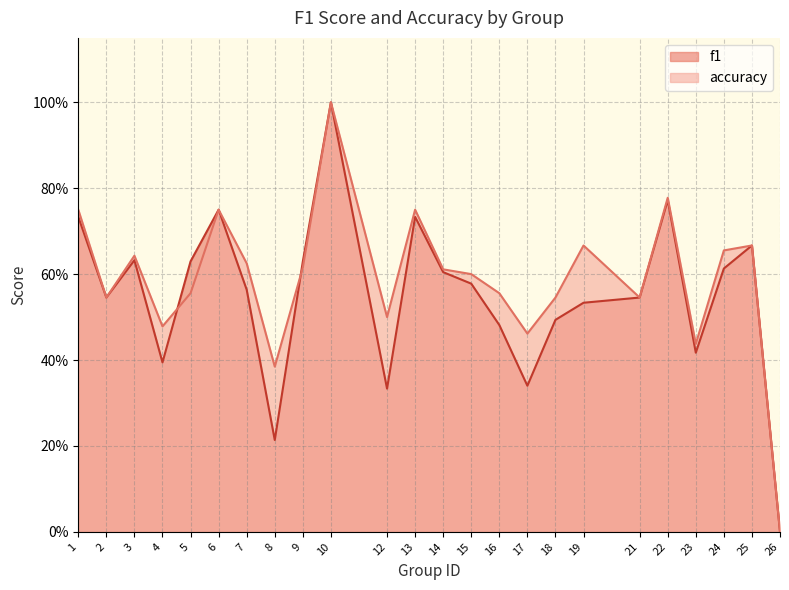

True or false: f1 has a value of 0.3 at 12.

True